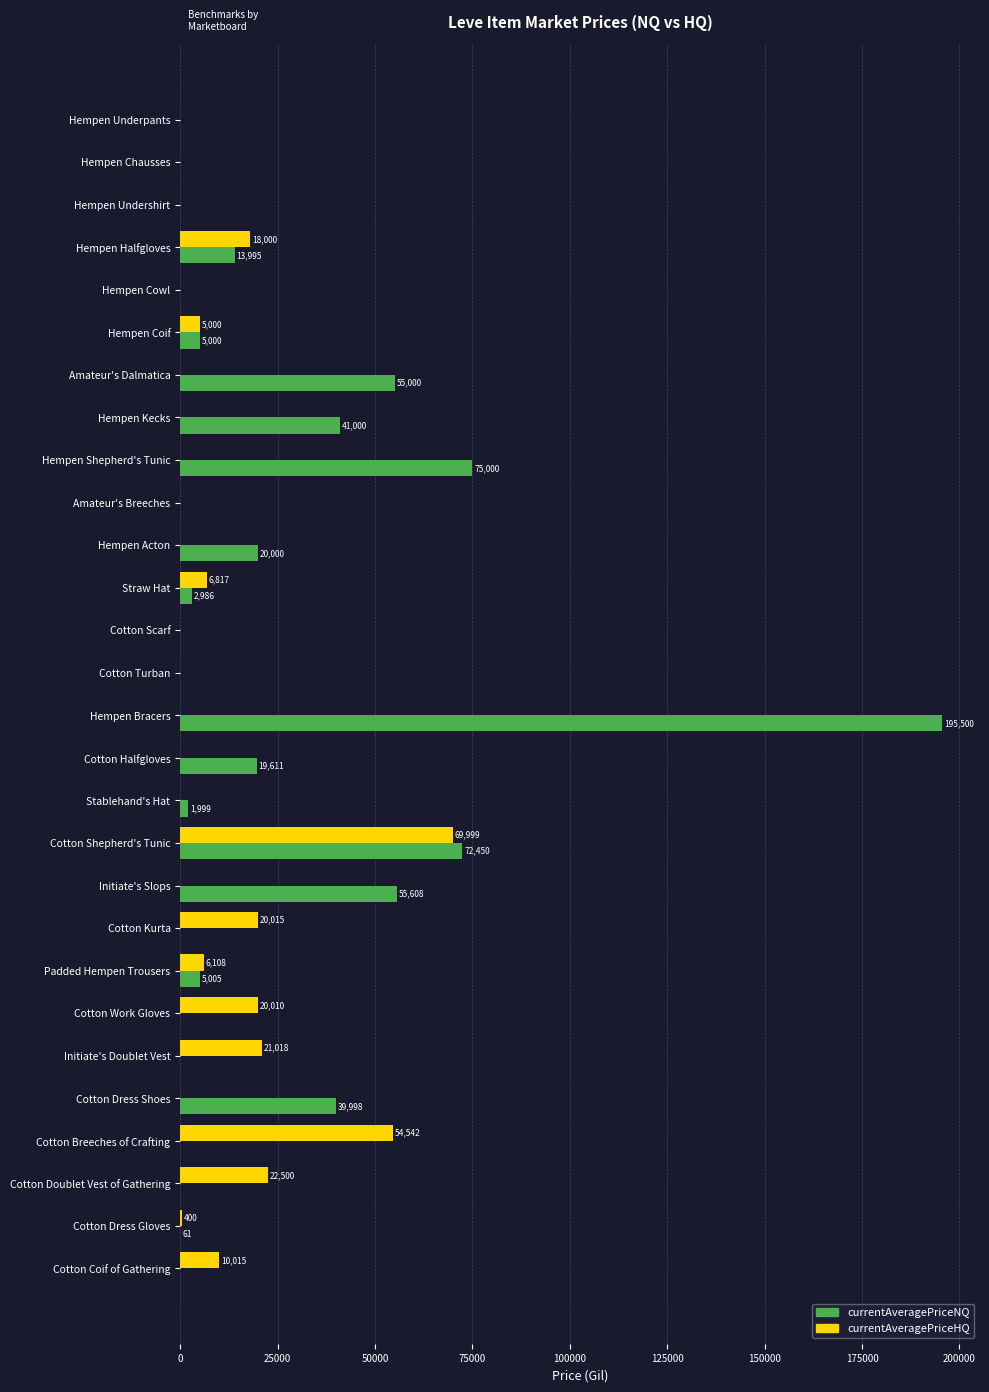

Which series has the largest total across all categories?

currentAveragePriceNQ